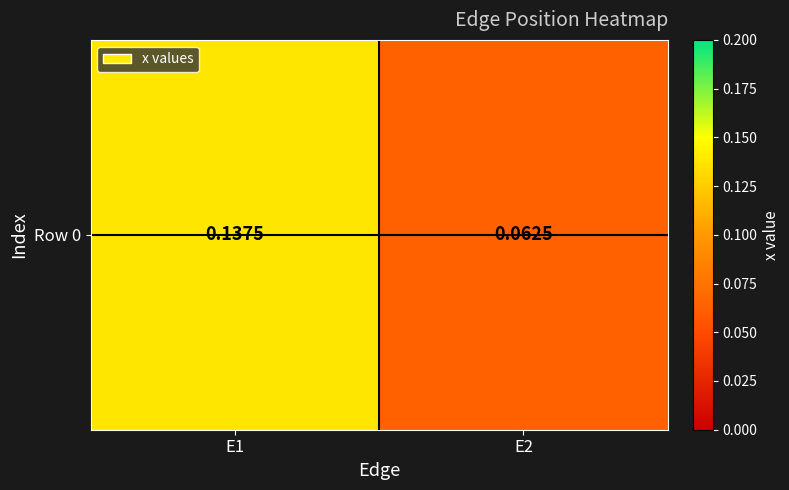

What is the change in value from E1 to E2?

-0.1